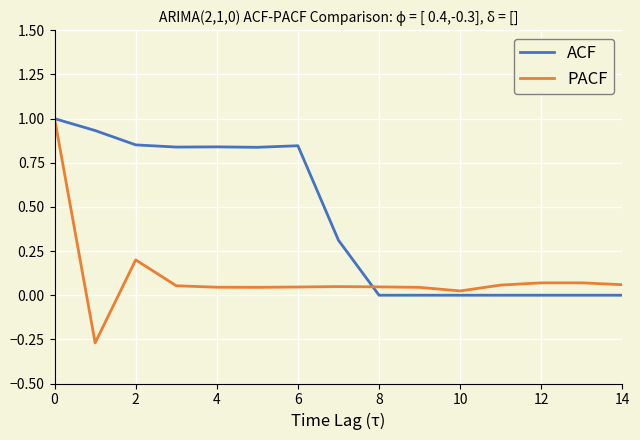

How many categories are shown in the chart?

15